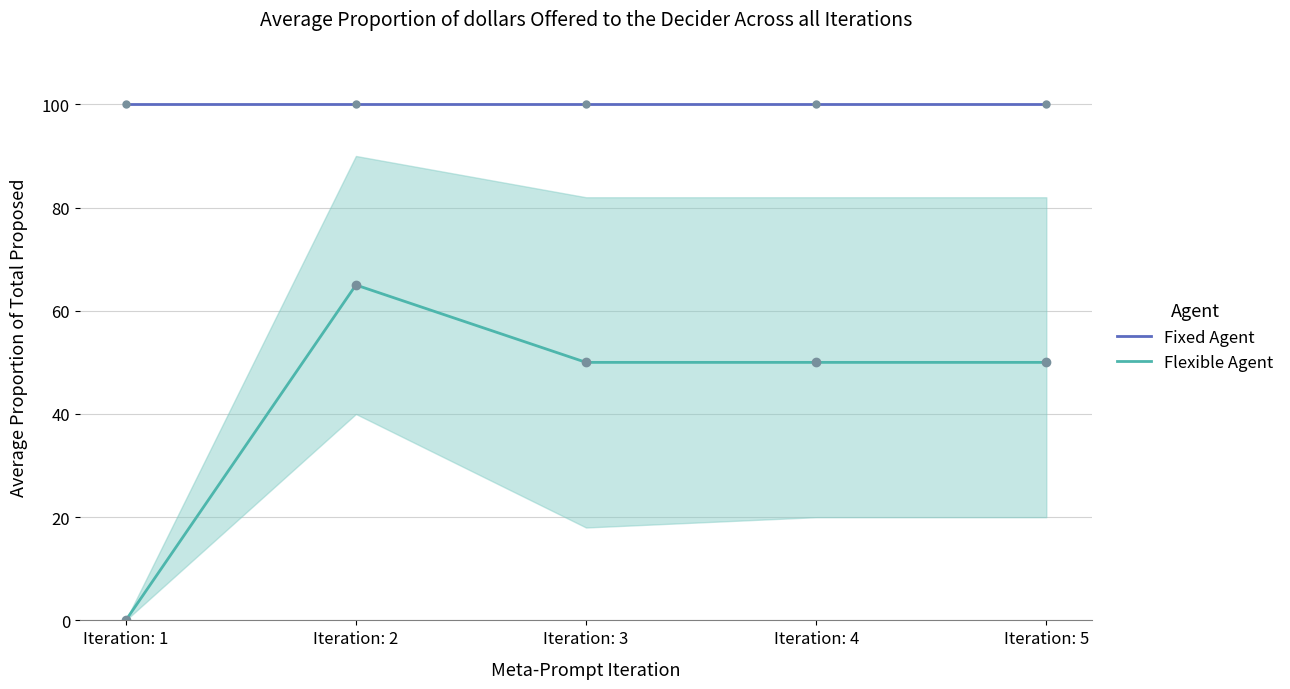

What is the value of the Fixed Agent point at the 3rd from the left?

100